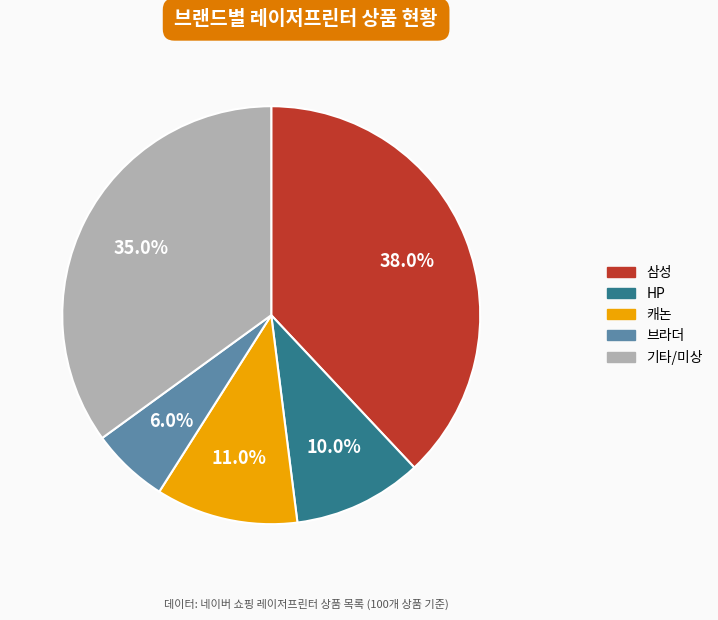

How many slices are in this pie chart?

5